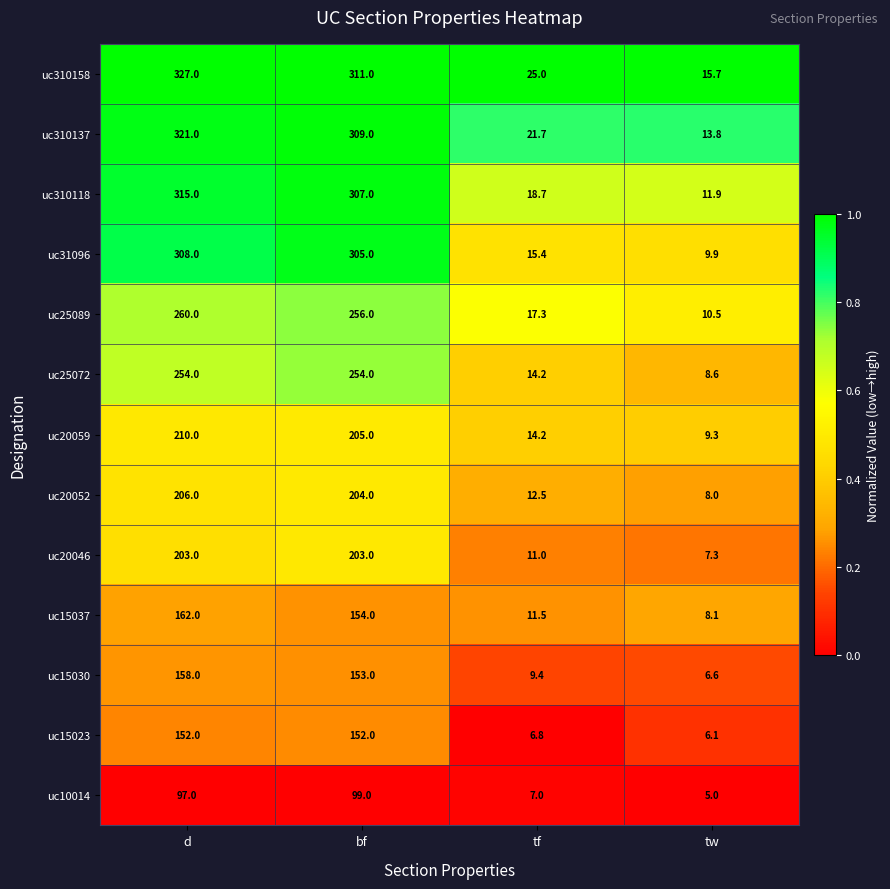

Count the number of data series in this chart.

13